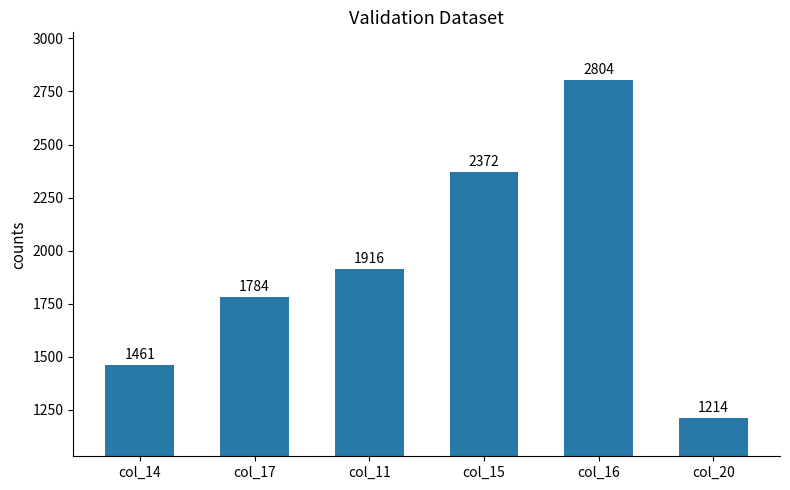

What is the average value?

1925